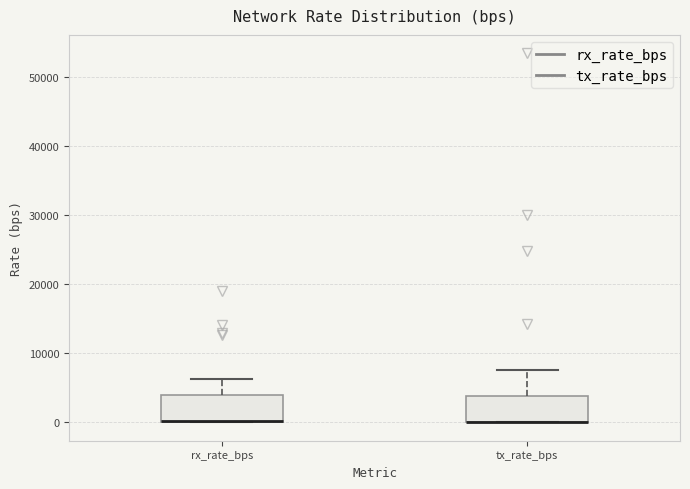

Reading left to right, transcribe this box plot: for each box, give where its median line is, the range the box spans, and where its two whiskers end, as read against the y-axis. The values are not printed on the chart, so give them approximately, as read against the axis.

rx_rate_bps: median 0 (drawn on the box's lower edge), box 0 to 4000, whiskers 0 to 6000
tx_rate_bps: median 0 (drawn on the box's lower edge), box 0 to 4000, whiskers 0 to 8000